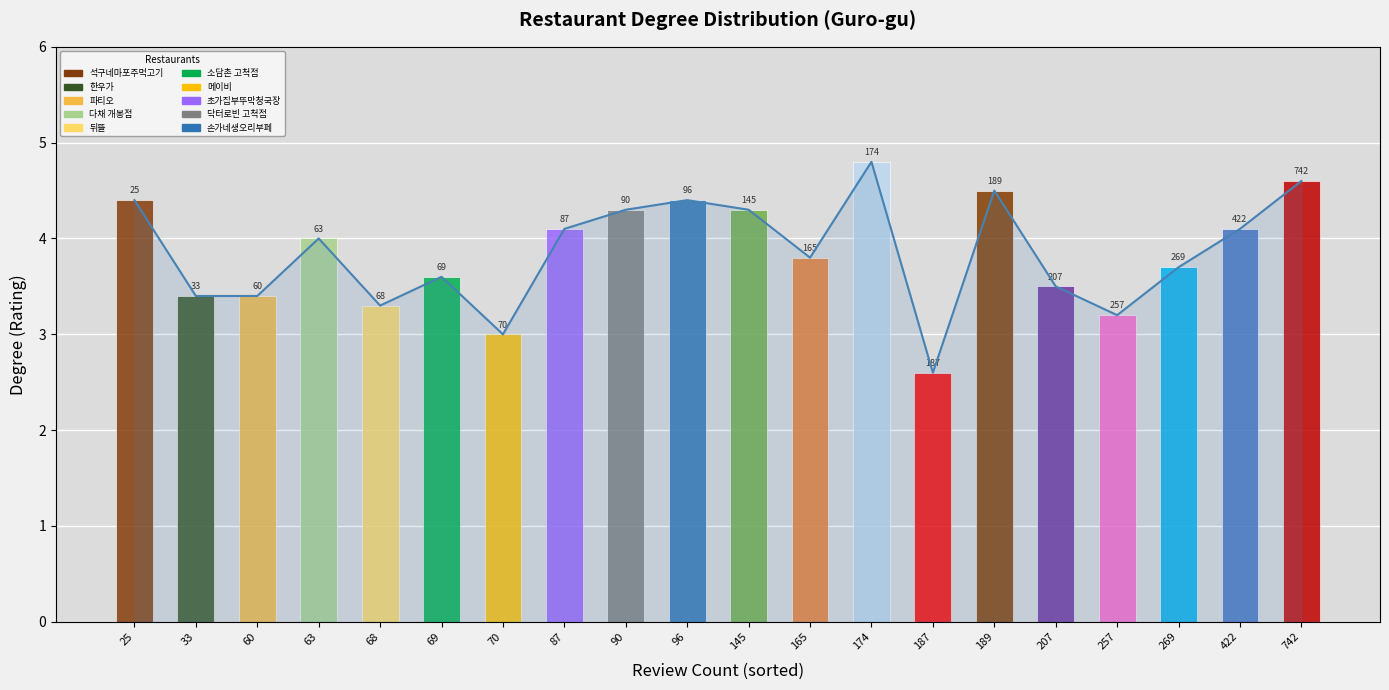

List the labels in order of value, smallest first.

187, 70, 257, 68, 33, 60, 207, 69, 269, 165, 63, 87, 422, 90, 145, 25, 96, 189, 742, 174